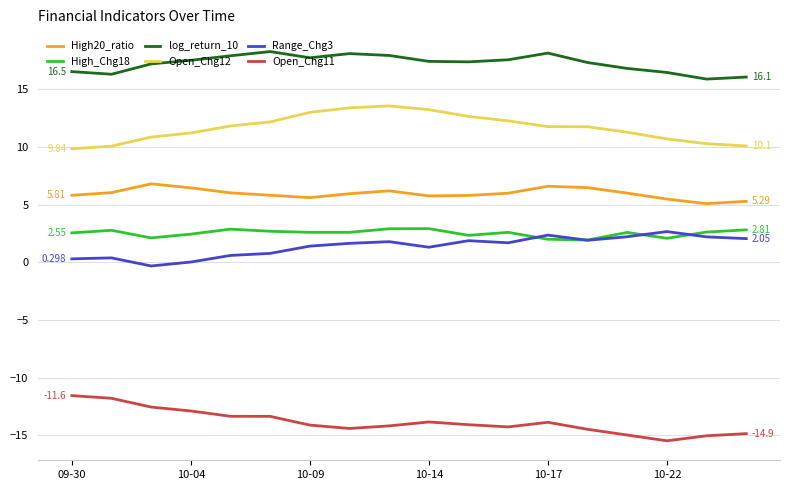

True or false: Range_Chg3 and Open_Chg12 intersect in this chart.

False